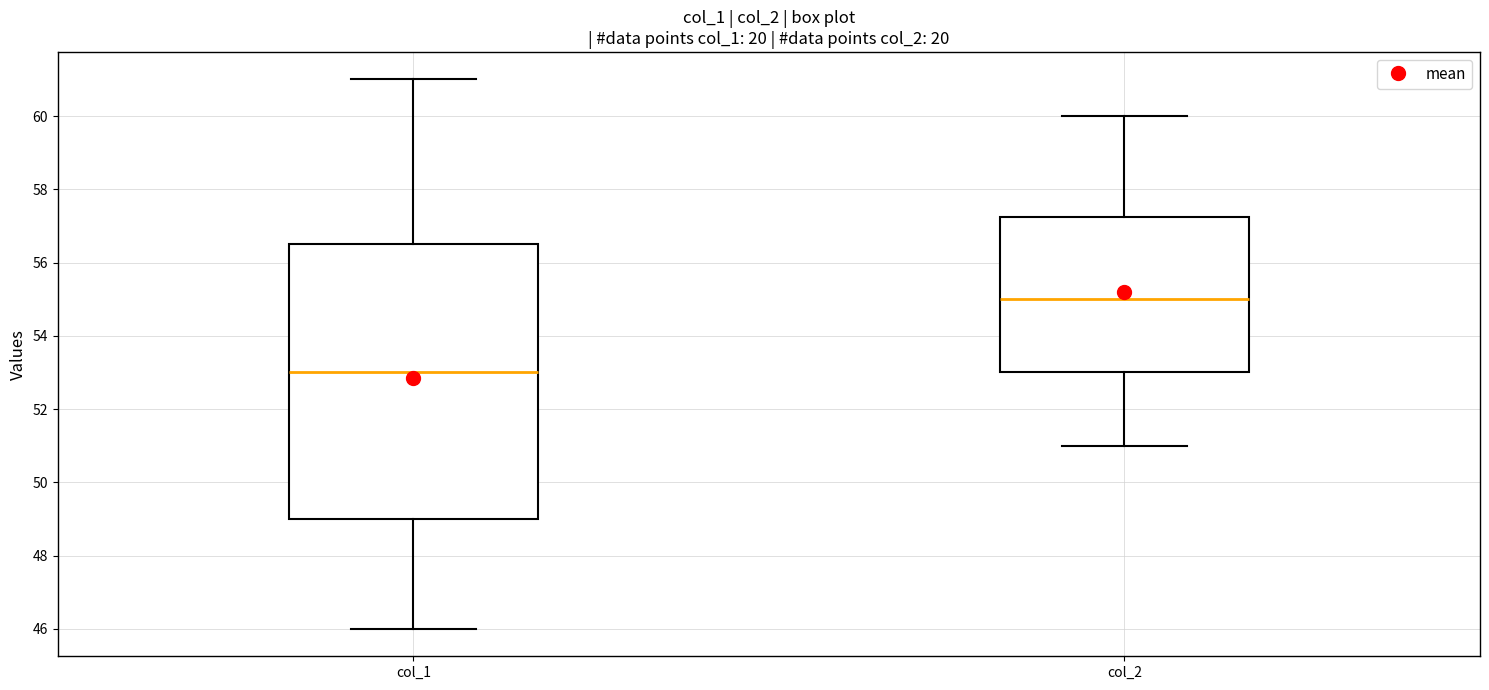

Comparing the boxes themselves (not the whiskers), which one is the tallest?

col_1